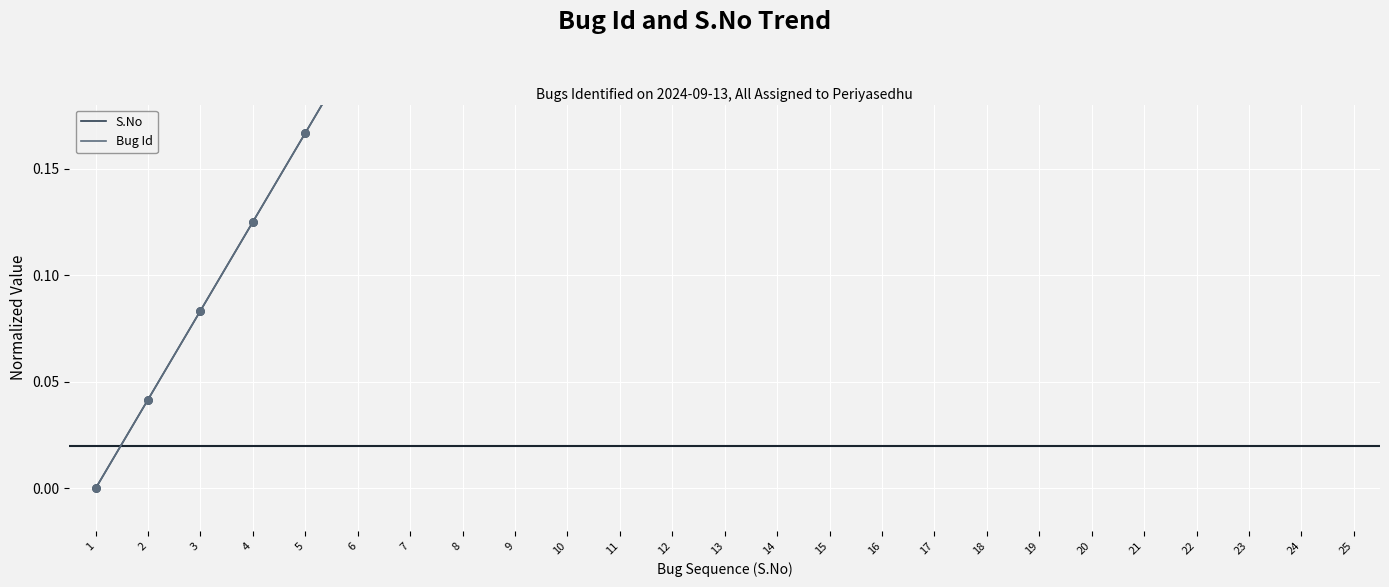

What is the total value across all series at 3?

0.2